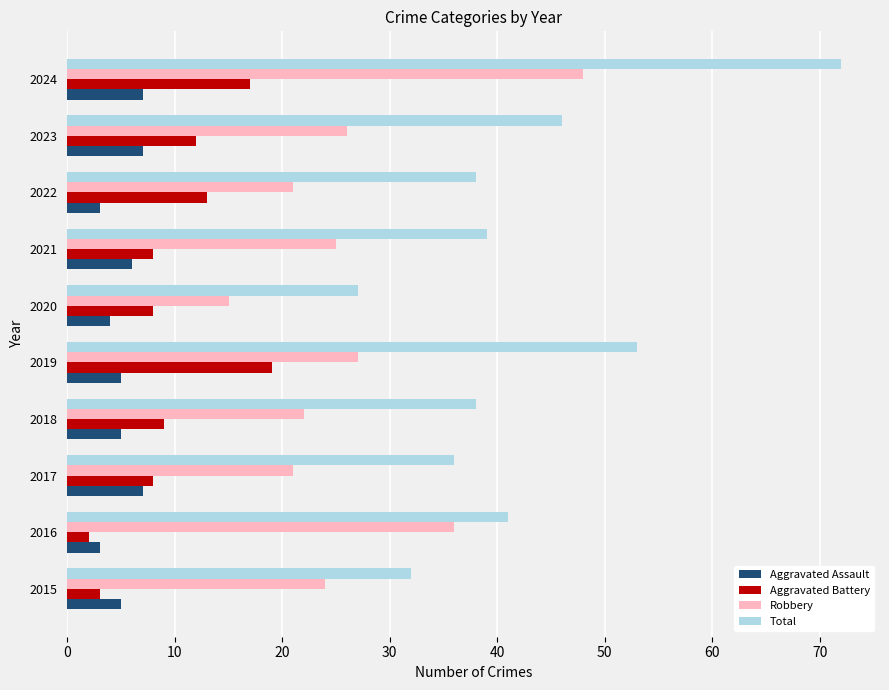

What is the maximum value for Robbery?

48